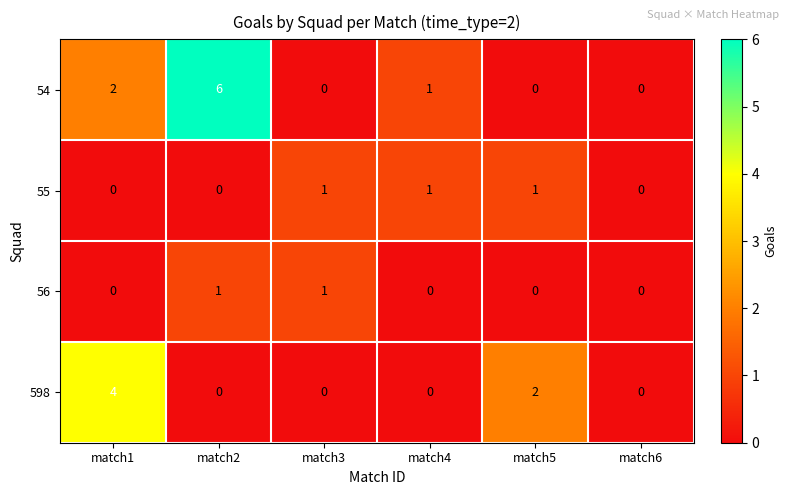

How many data points does each series have?

6